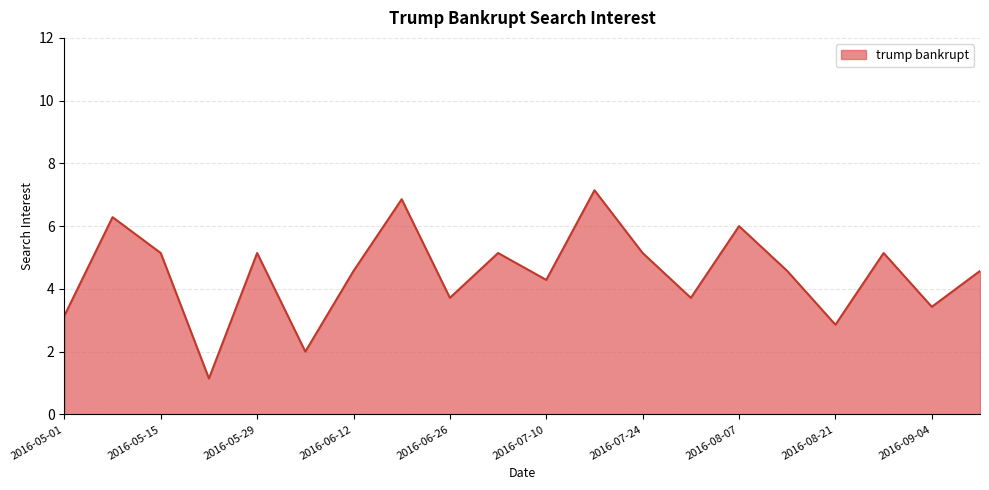

What is the minimum value shown in the chart?

1.1